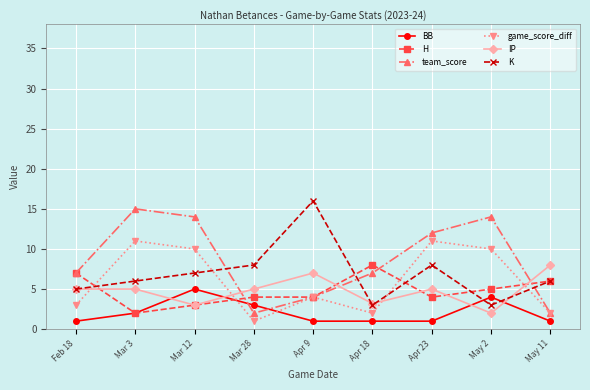

In team_score, how many points are higher than both neighbors (excluding endpoints)?

2